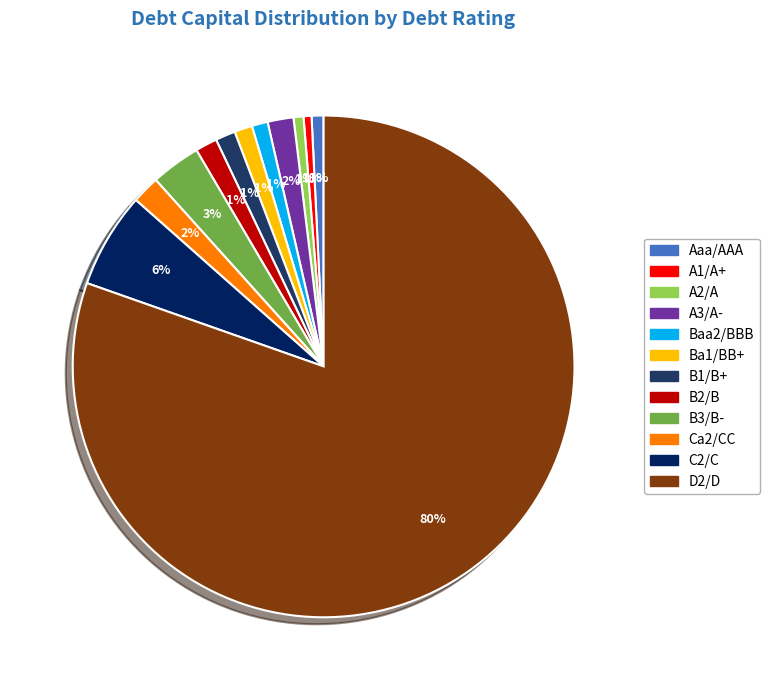

Is there a majority slice in this chart?

Yes